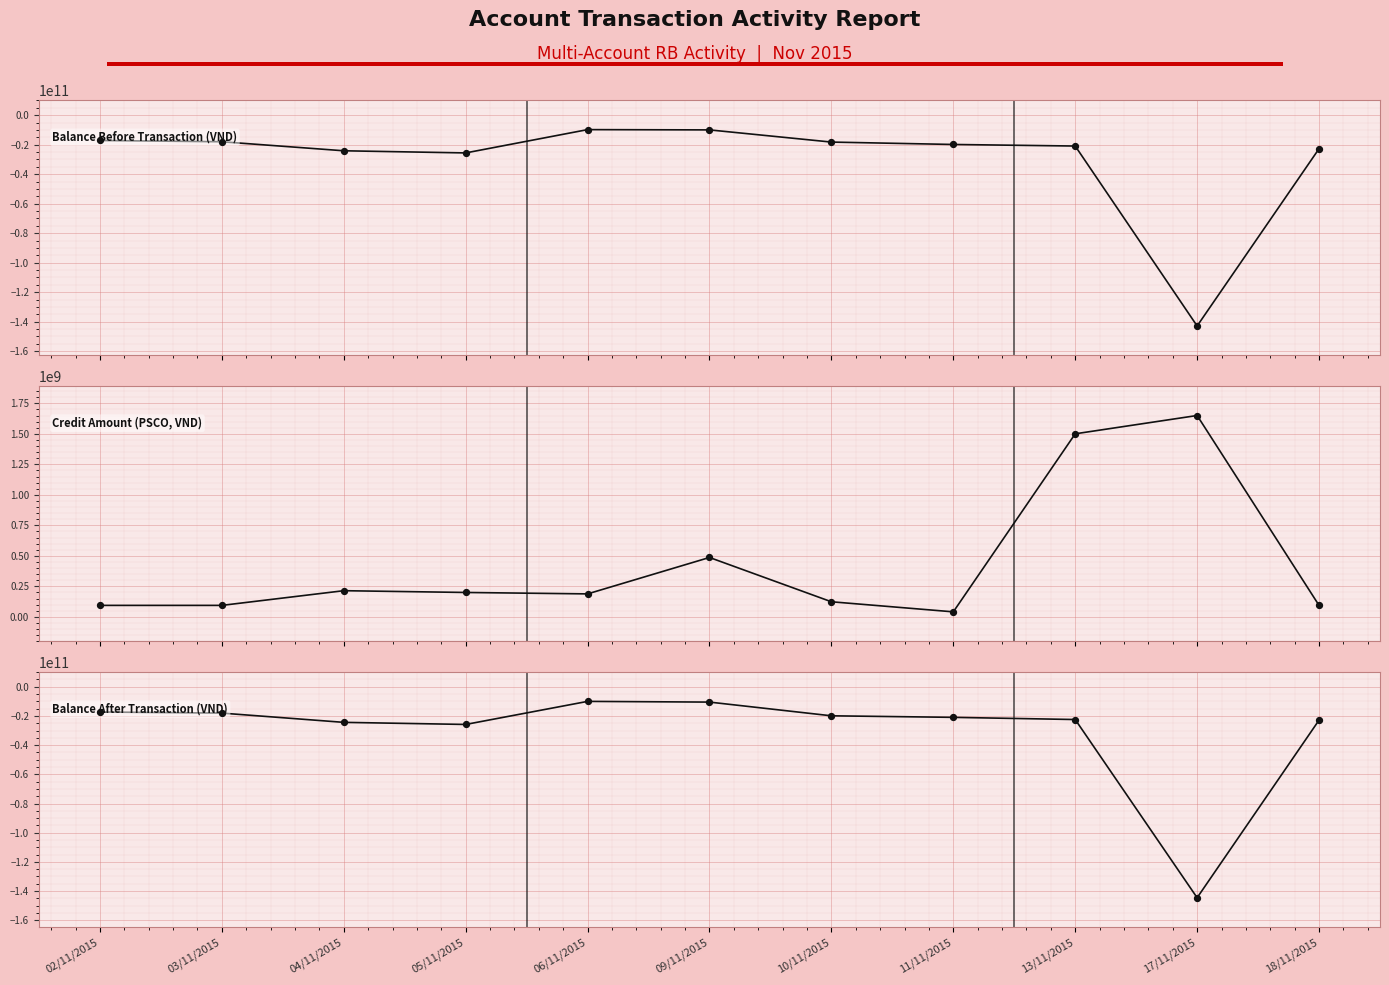

Which series has the largest Y range (max minus min)?

Balance After Transaction (VND)